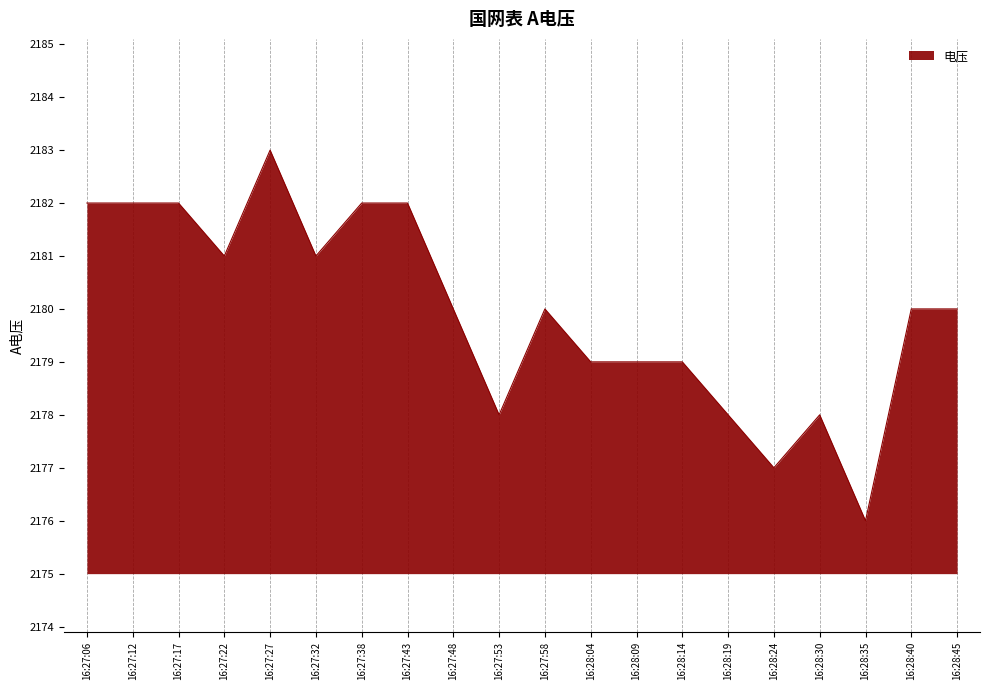

Reading right to left, list all the values displayed in this chart.

16:28:45=2180	16:28:40=2180	16:28:35=2176	16:28:30=2178	16:28:24=2177	16:28:19=2178	16:28:14=2179	16:28:09=2179	16:28:04=2179	16:27:58=2180	16:27:53=2178	16:27:48=2180	16:27:43=2182	16:27:38=2182	16:27:32=2181	16:27:27=2183	16:27:22=2181	16:27:17=2182	16:27:12=2182	16:27:06=2182